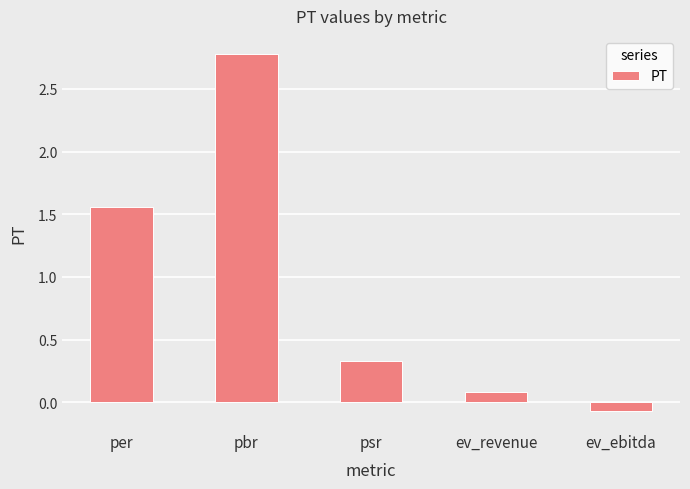

Does the chart contain any negative values?

Yes